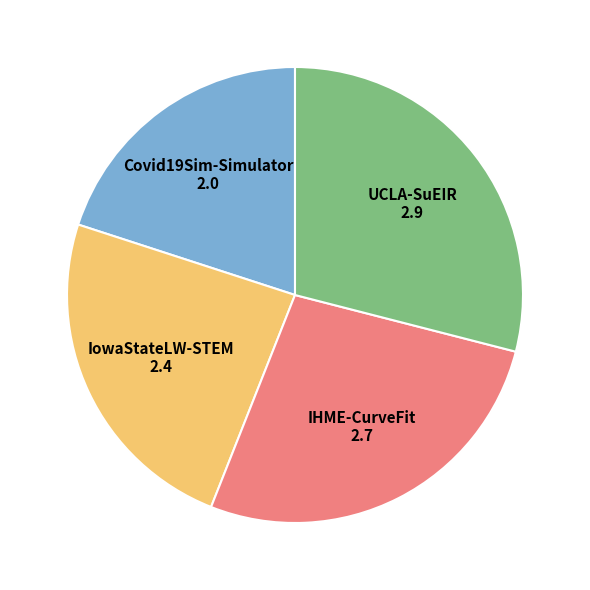

Does IowaStateLW-STEM represent more than half of the total?

No